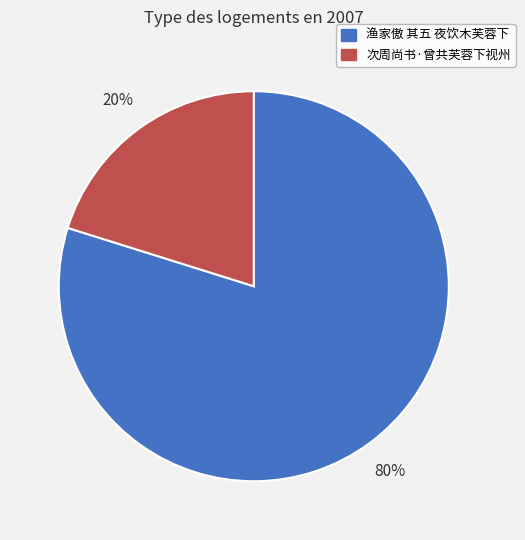

What percentage is the 渔家傲 其五 夜饮木芙蓉下 slice, to the nearest percent?

80%